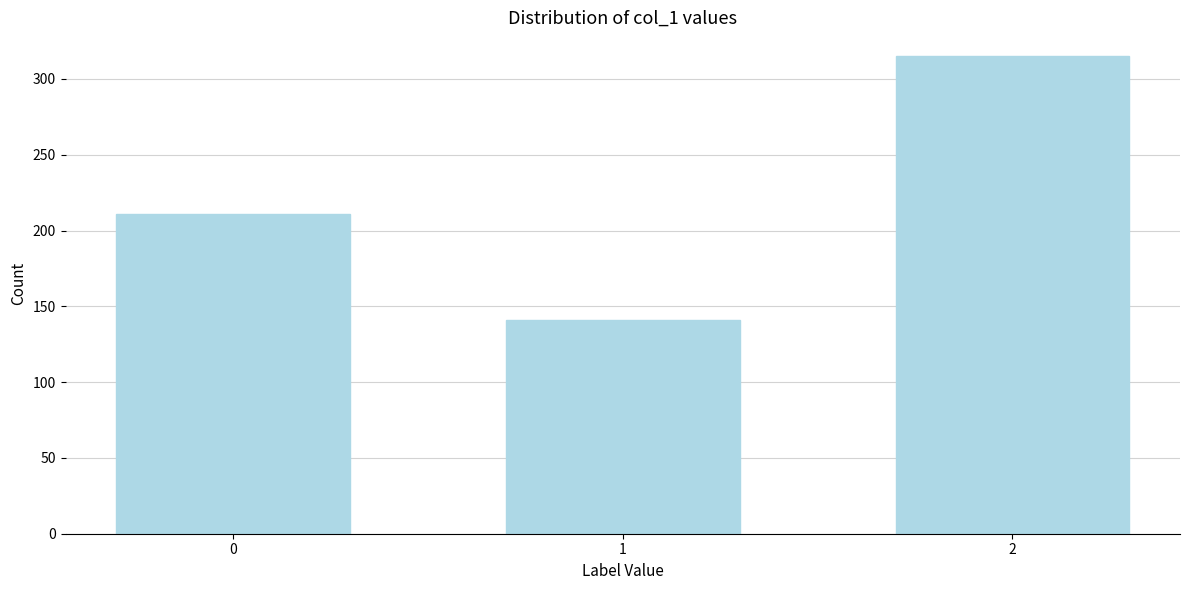

Reading left to right, transcribe all the data shown in this chart.

211	141	315